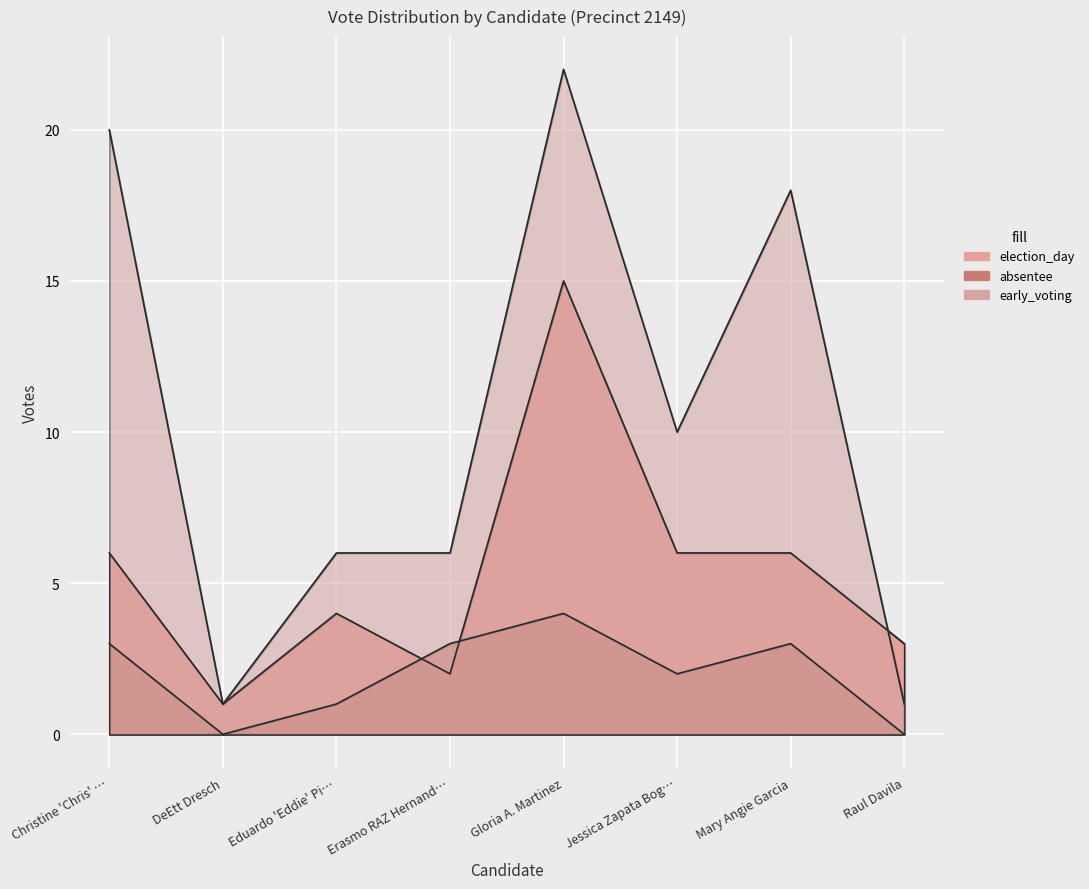

Reading left to right, what are all the values shown in this chart?

election_day: 6	1	4	2	15	6	6	3
absentee: 3	0	1	3	4	2	3	0
early_voting: 20	1	6	6	22	10	18	1